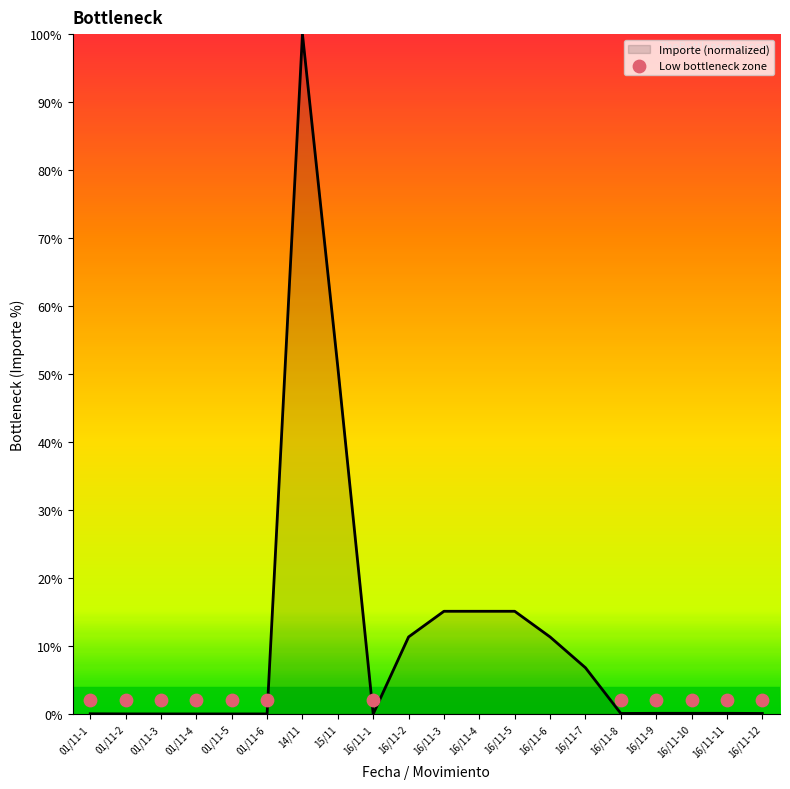

What is the change in value from 01/11-1 to 16/11-2?

+11.3